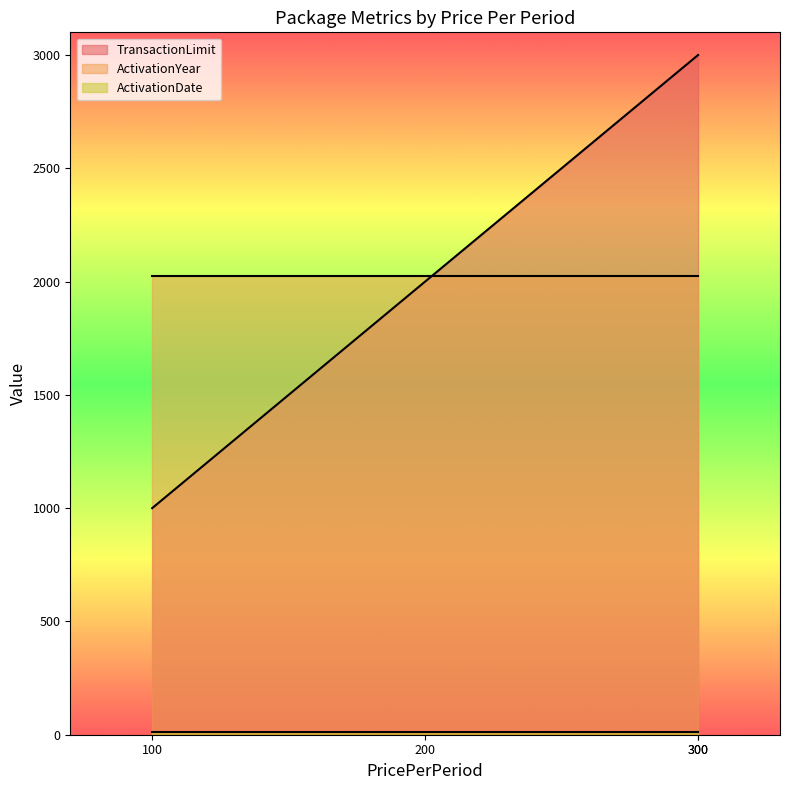

True or false: ActivationYear and ActivationDate cross at least once.

False